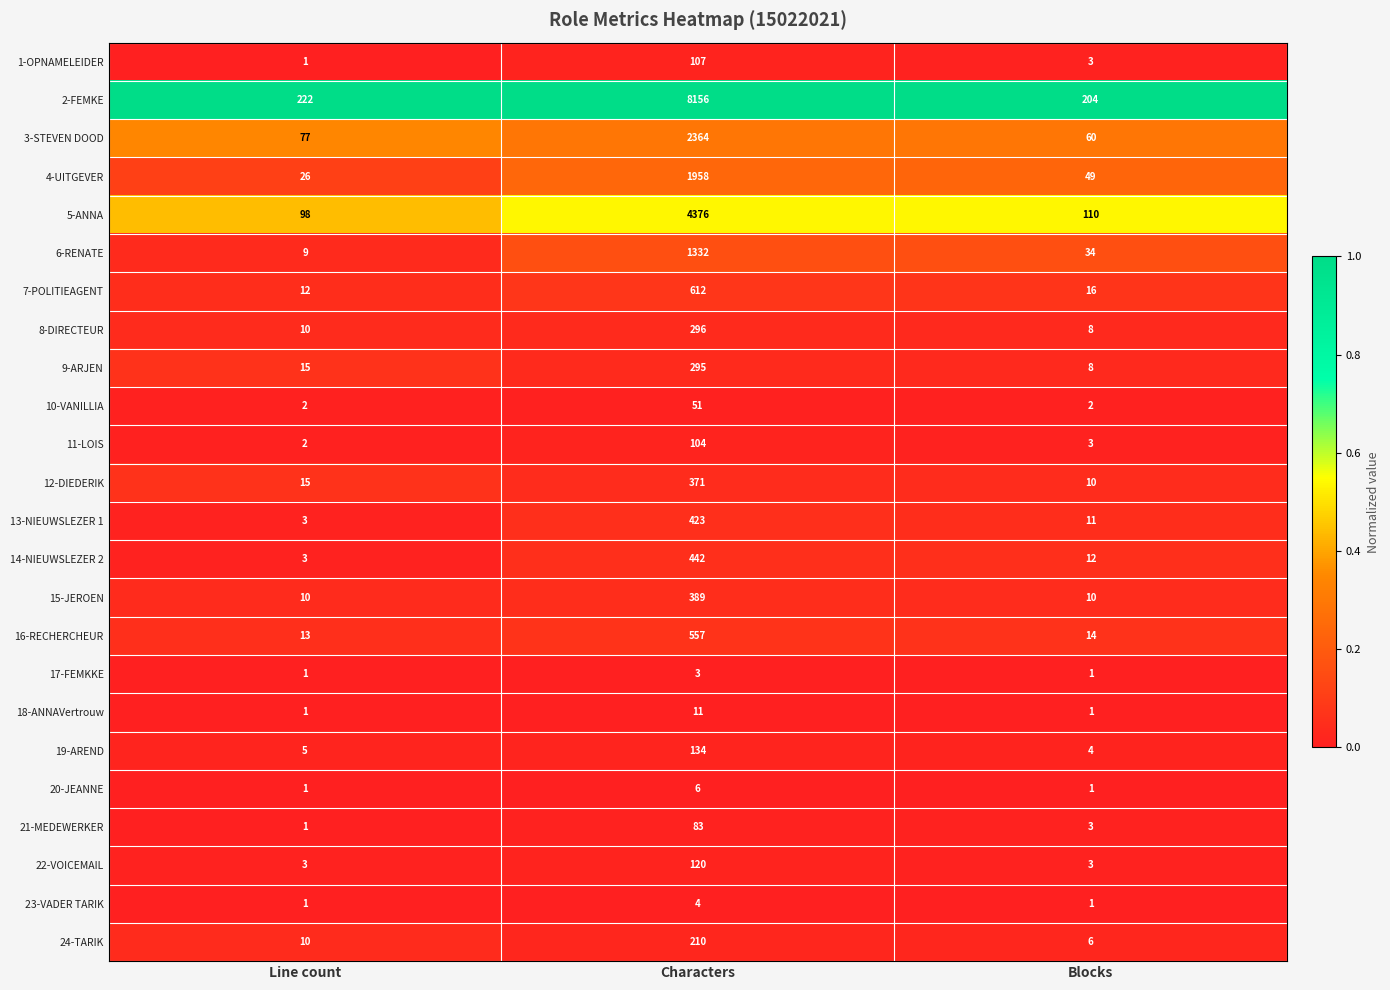

What is the total value across all series at Blocks?

574